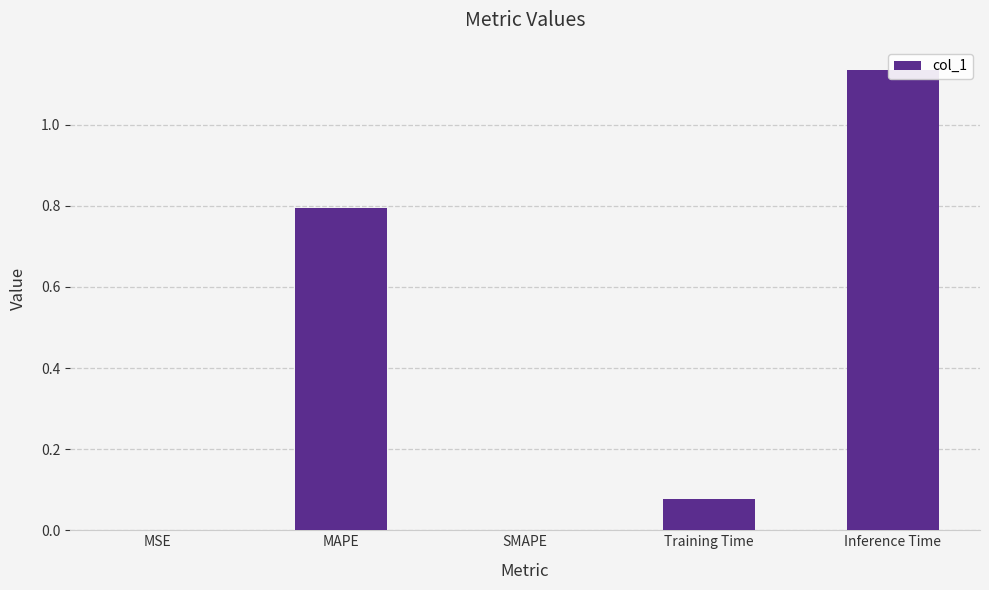

The value at SMAPE is 0.4. True or false?

False